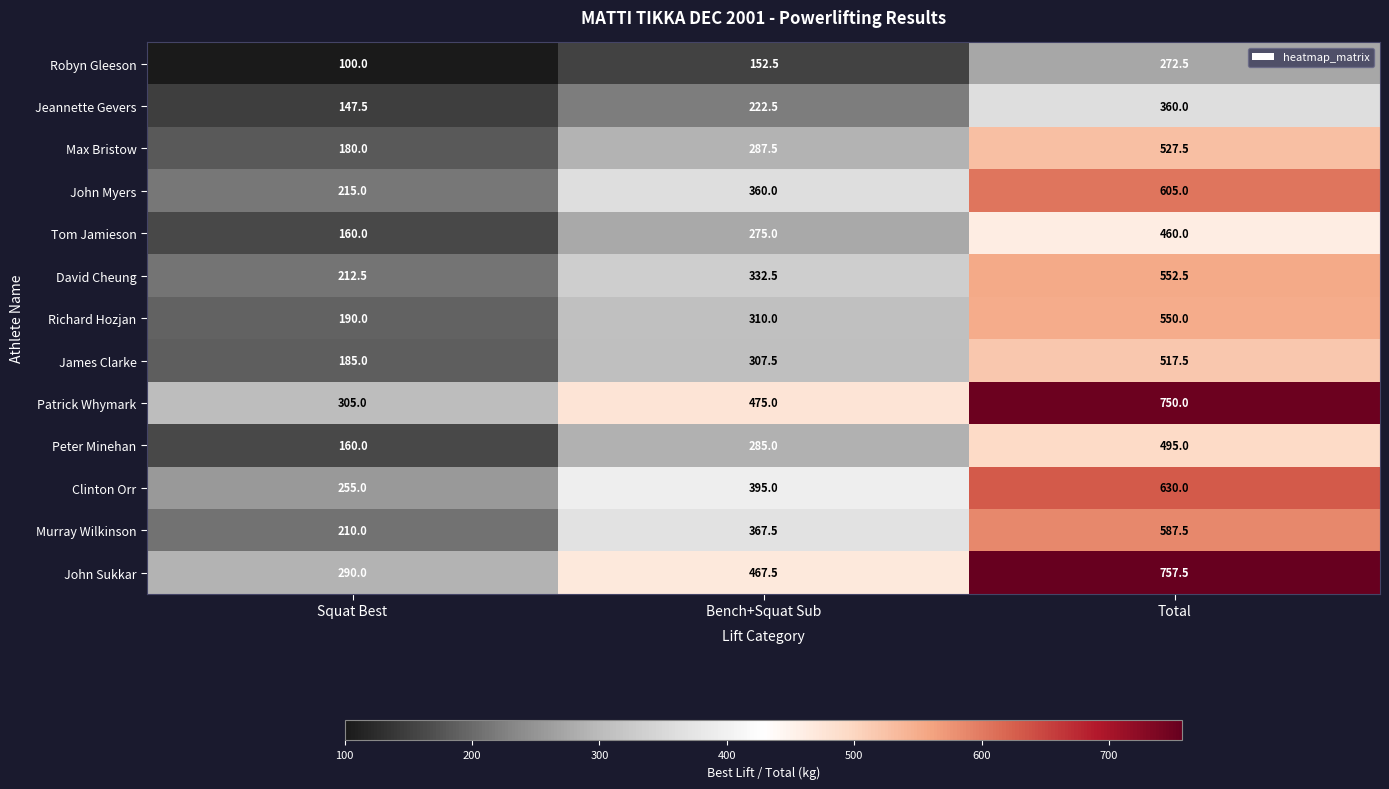

At how many categories does at least one series exceed 357?

2